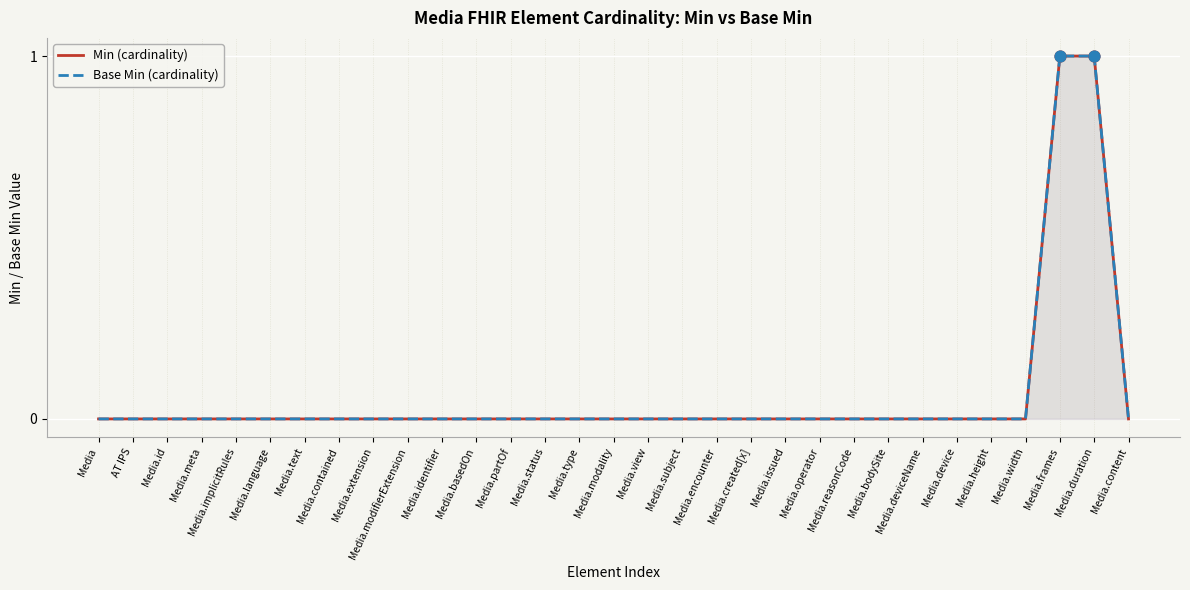

Which series has the widest spread of Y values?

Min (cardinality)